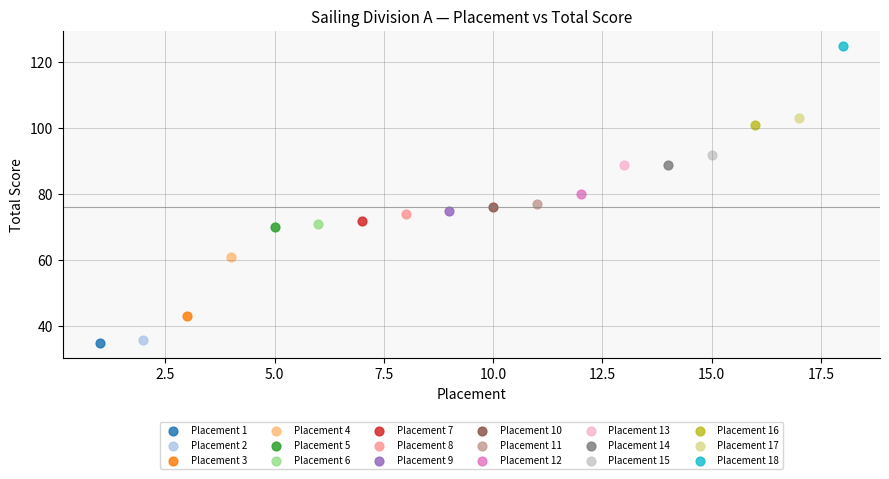

Which series reaches the maximum Y coordinate?

Placement 18